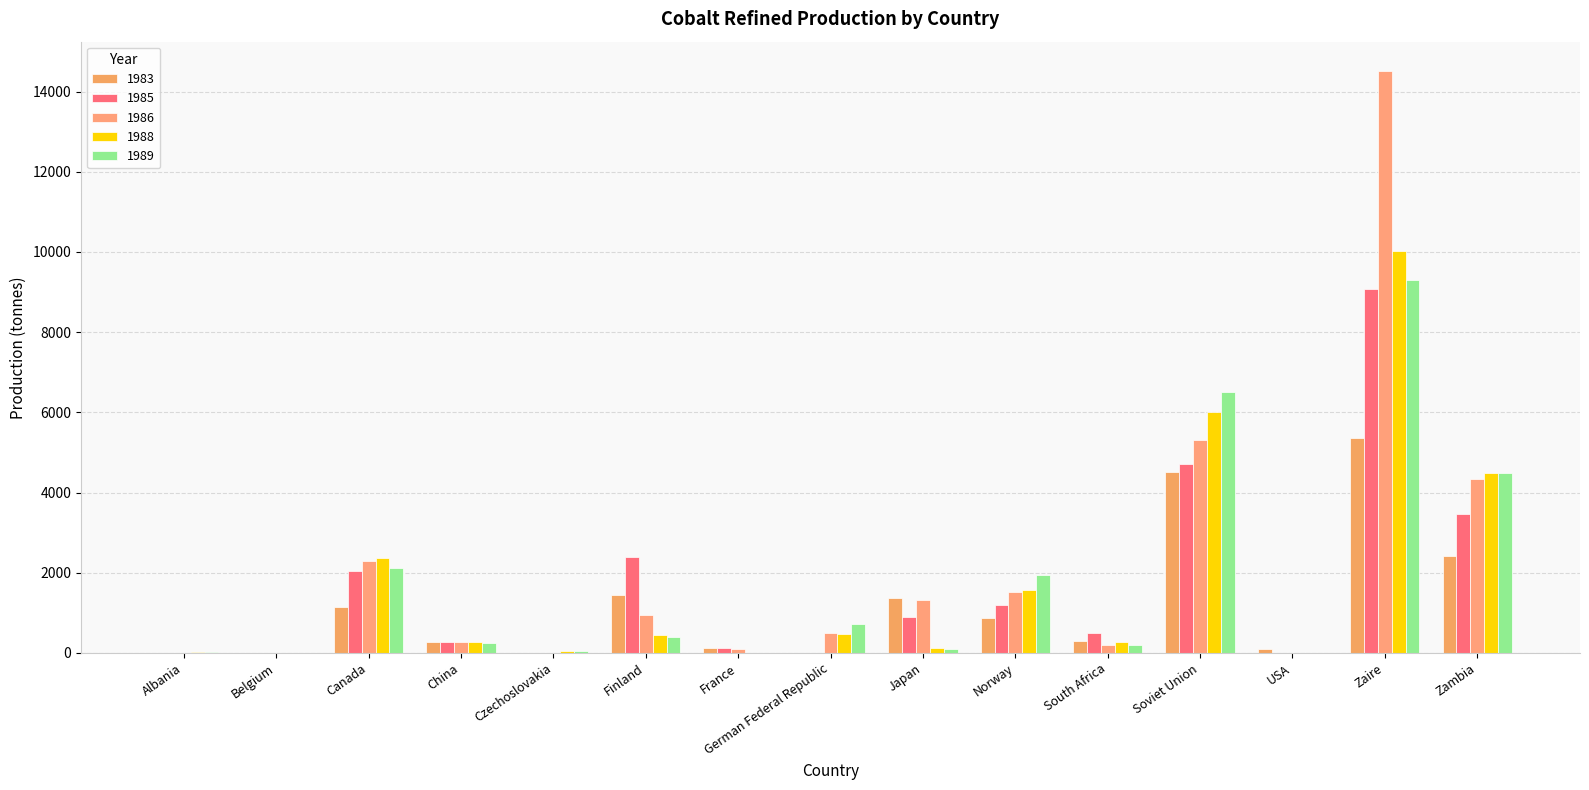

Are the bars horizontal?

No